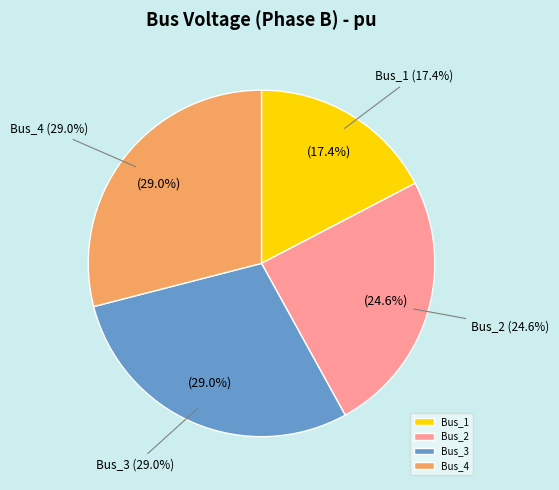

Which slice is the largest?

Bus_3